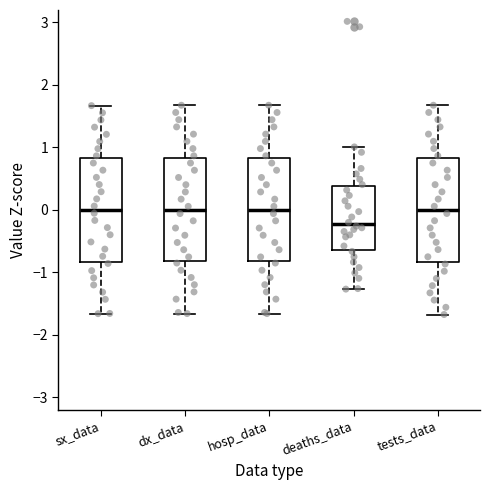

Reading left to right, read every box against the y-axis: the position of its median line, the range the box covers, and the ends of its whiskers. The values are not printed on the chart, so give them approximately, as read against the axis.

sx_data: median 0.0, box -0.8 to 0.8, whiskers -1.7 to 1.7
dx_data: median 0.0, box -0.8 to 0.8, whiskers -1.7 to 1.7
hosp_data: median 0.0, box -0.8 to 0.8, whiskers -1.7 to 1.7
deaths_data: median -0.2, box -0.6 to 0.4, whiskers -1.3 to 1.0
tests_data: median 0.0, box -0.8 to 0.8, whiskers -1.7 to 1.7